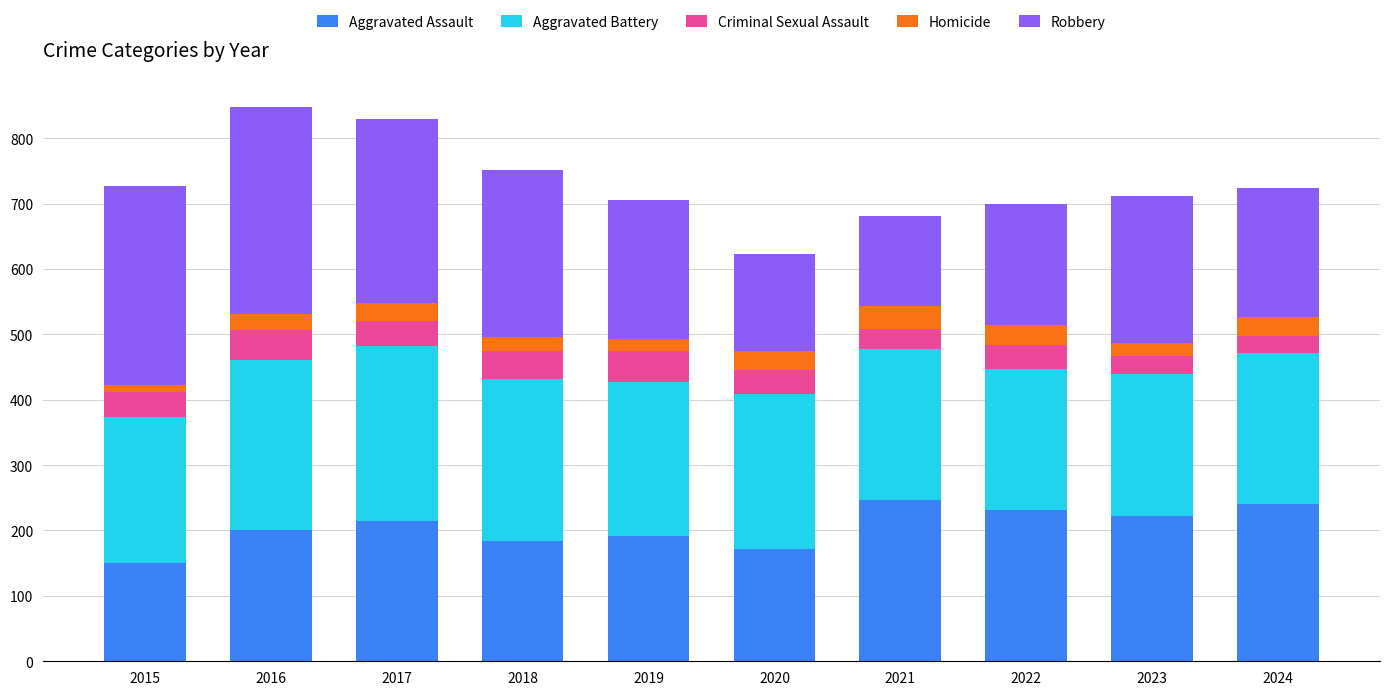

What is the minimum value for Aggravated Assault?

151